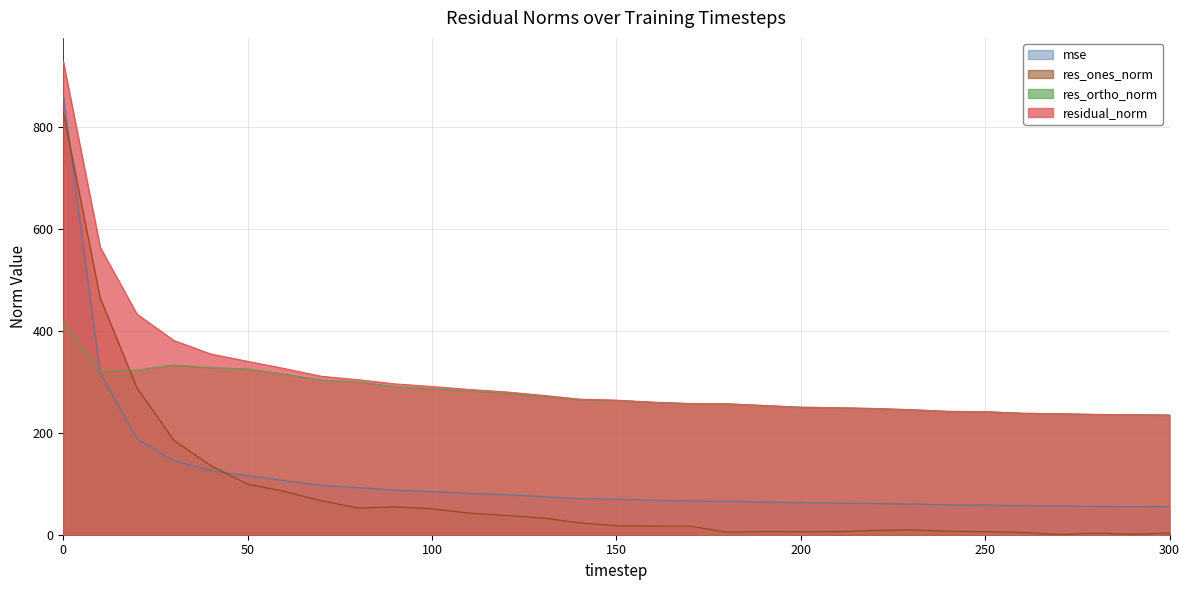

List the series in order of their peak value, lowest first.

res_ortho_norm, res_ones_norm, mse, residual_norm